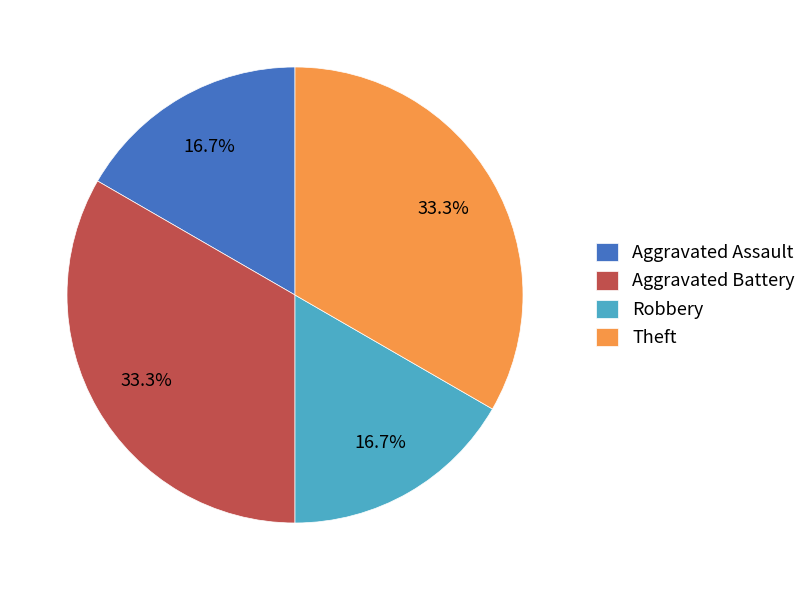

How many segments does this pie chart have?

4